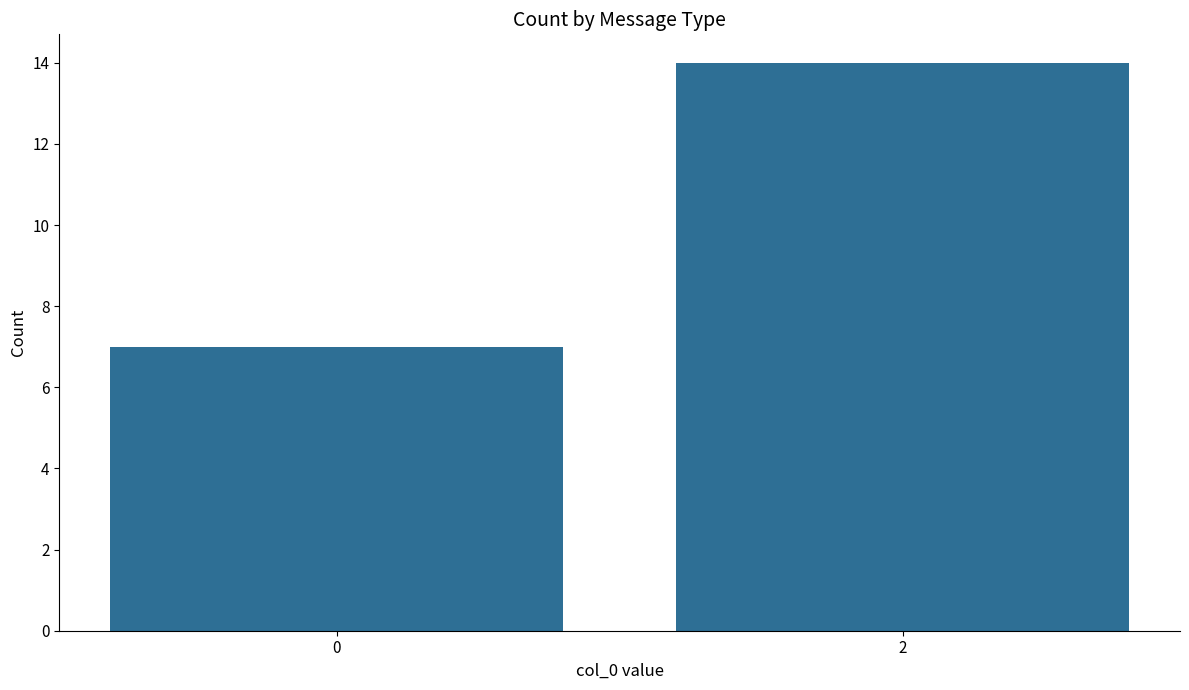

Reading right to left, list all the values displayed in this chart.

2=14	0=7